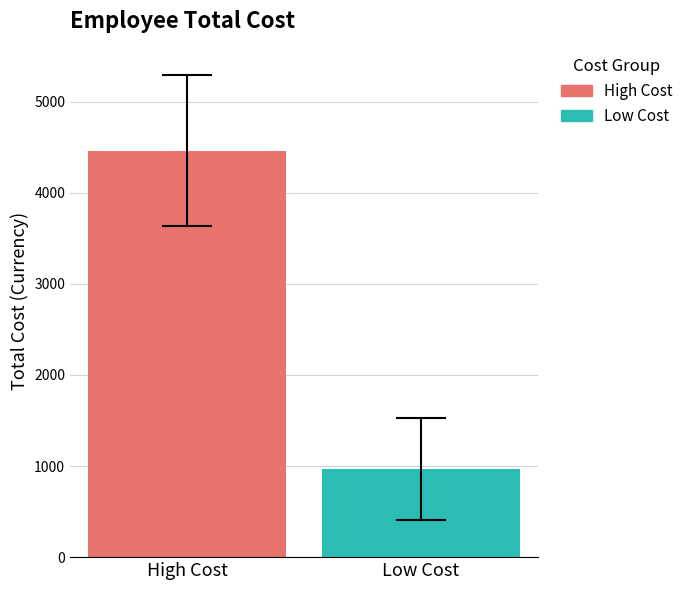

List the series in order of their peak value, highest first.

High Cost, Low Cost